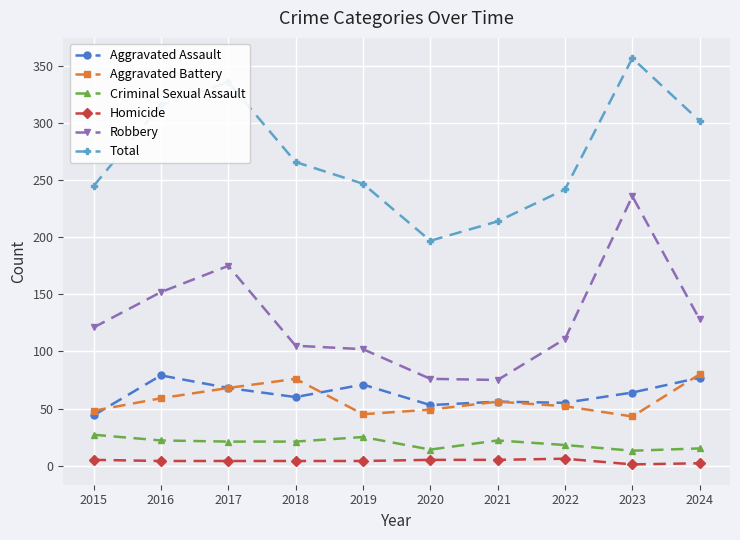

What are all the series names shown in the legend?

Aggravated Assault, Aggravated Battery, Criminal Sexual Assault, Homicide, Robbery, Total